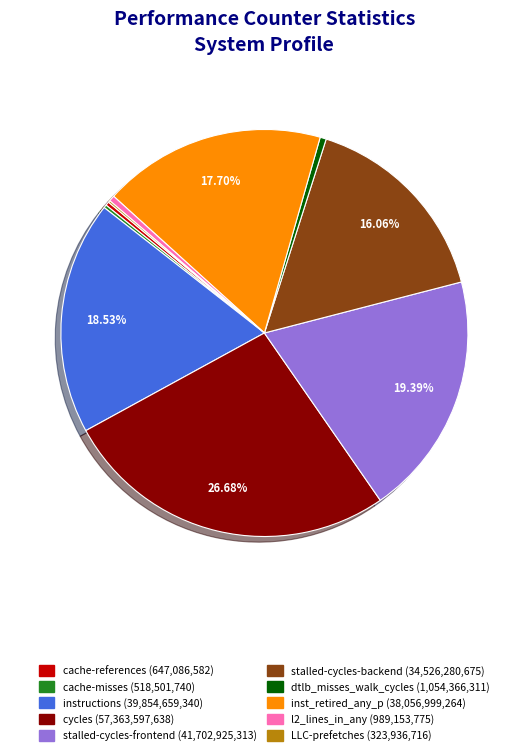

What is the ratio of the value at stalled-cycles-backend to the value at dtlb_misses_walk_cycles?

32.7